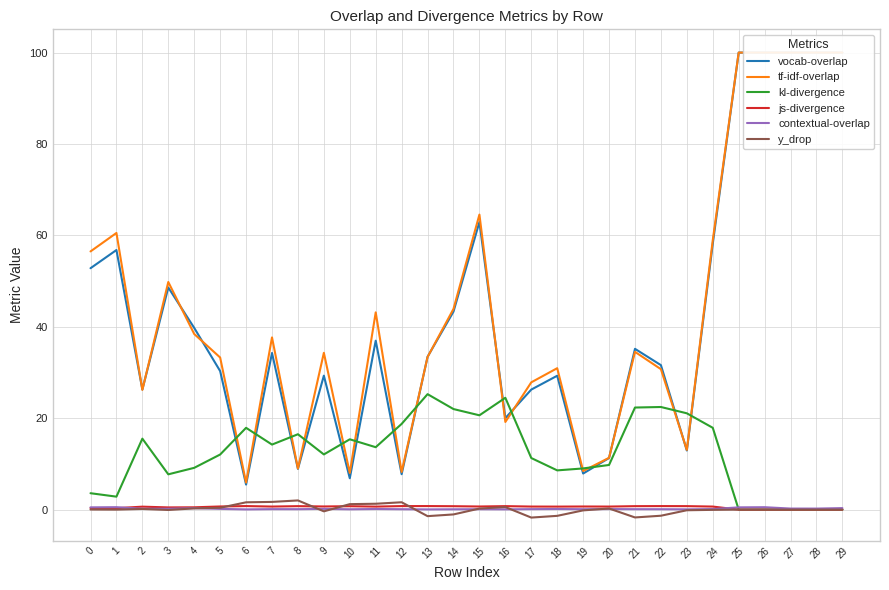

Which series changed the most between 11 and 26?

vocab-overlap